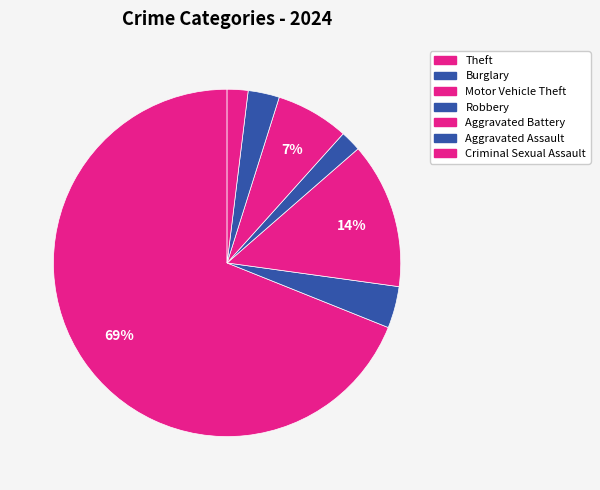

How many slices are in this pie chart?

7